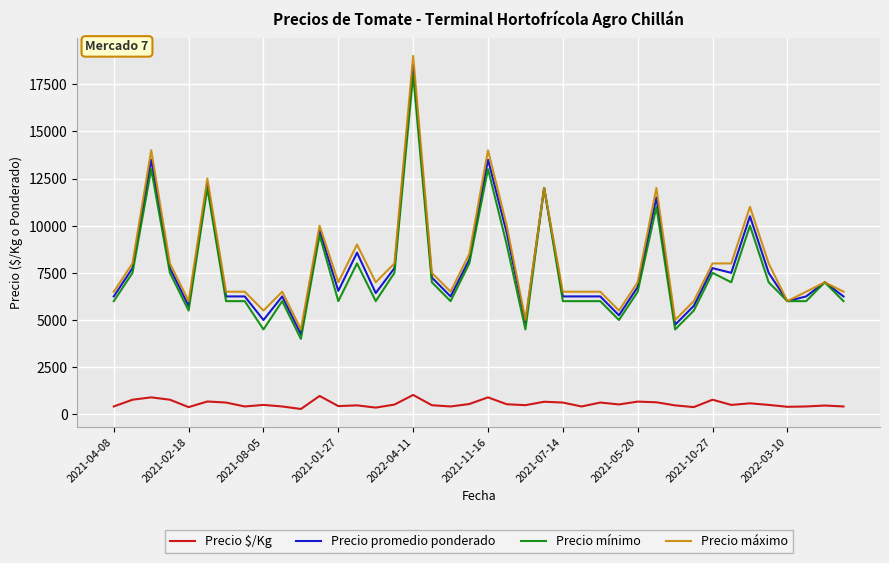

What is the maximum value shown in the chart?

19000